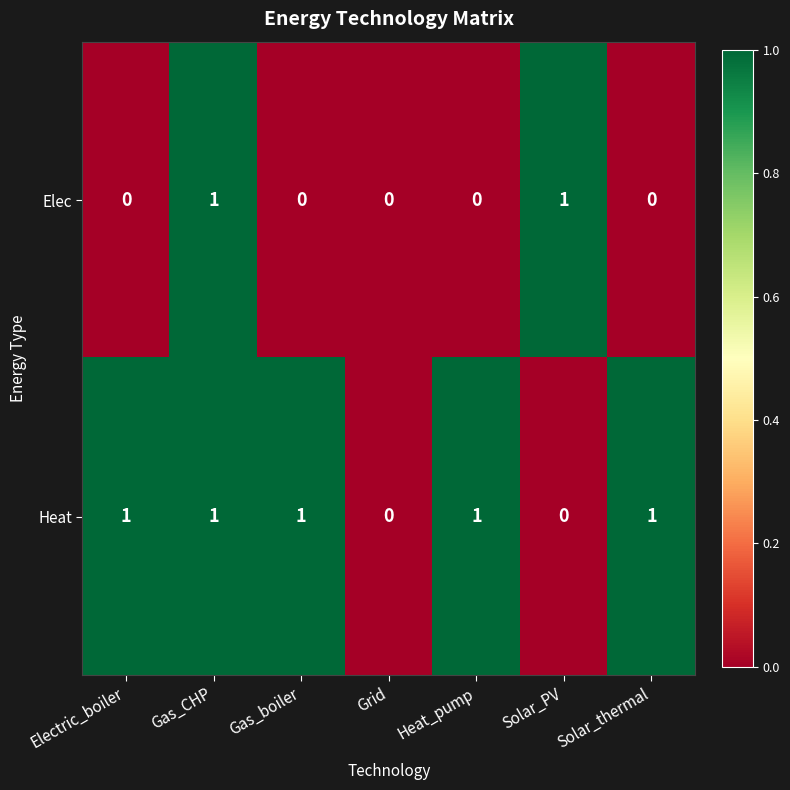

List the series in order of their overall mean, highest first.

Heat, Elec